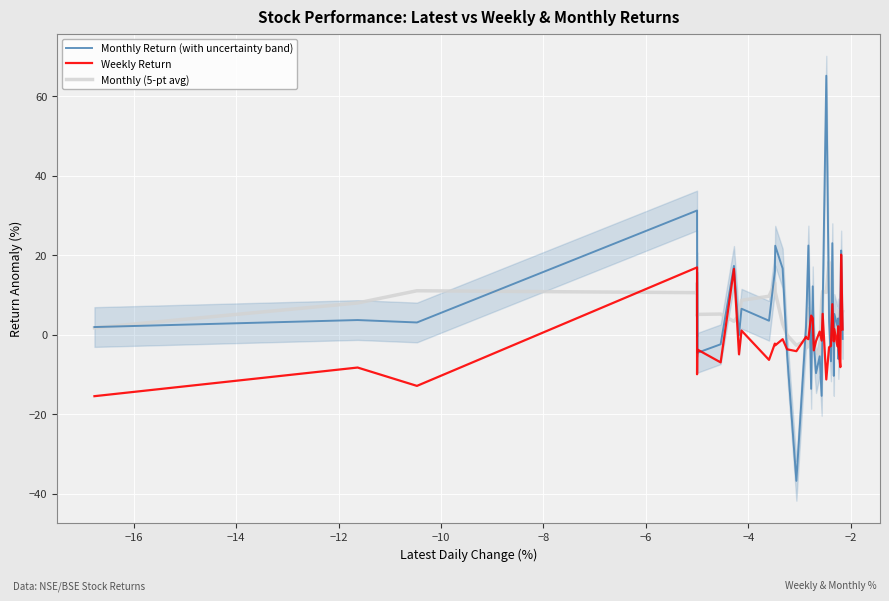

What is the maximum value for Monthly Return (with uncertainty band)?

65.2